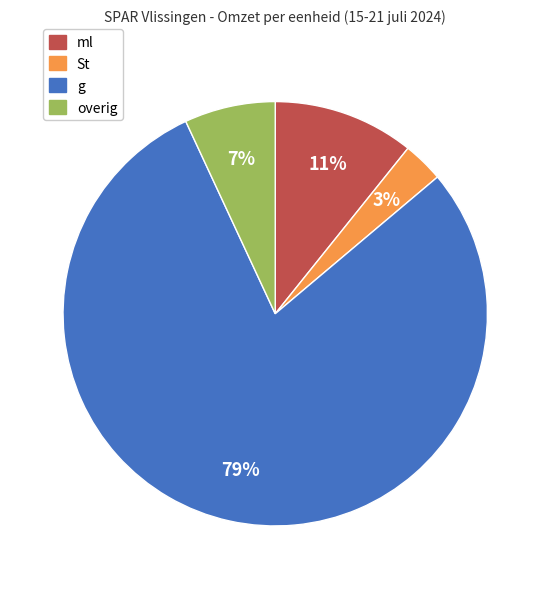

To the nearest percent, what is the difference between the largest and smallest slice percentages?

76%